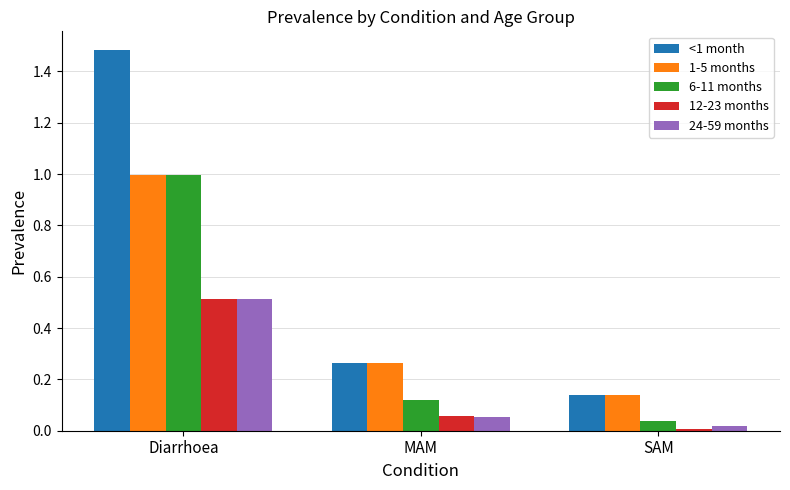

What is the average value of the 6-11 months series?

0.4